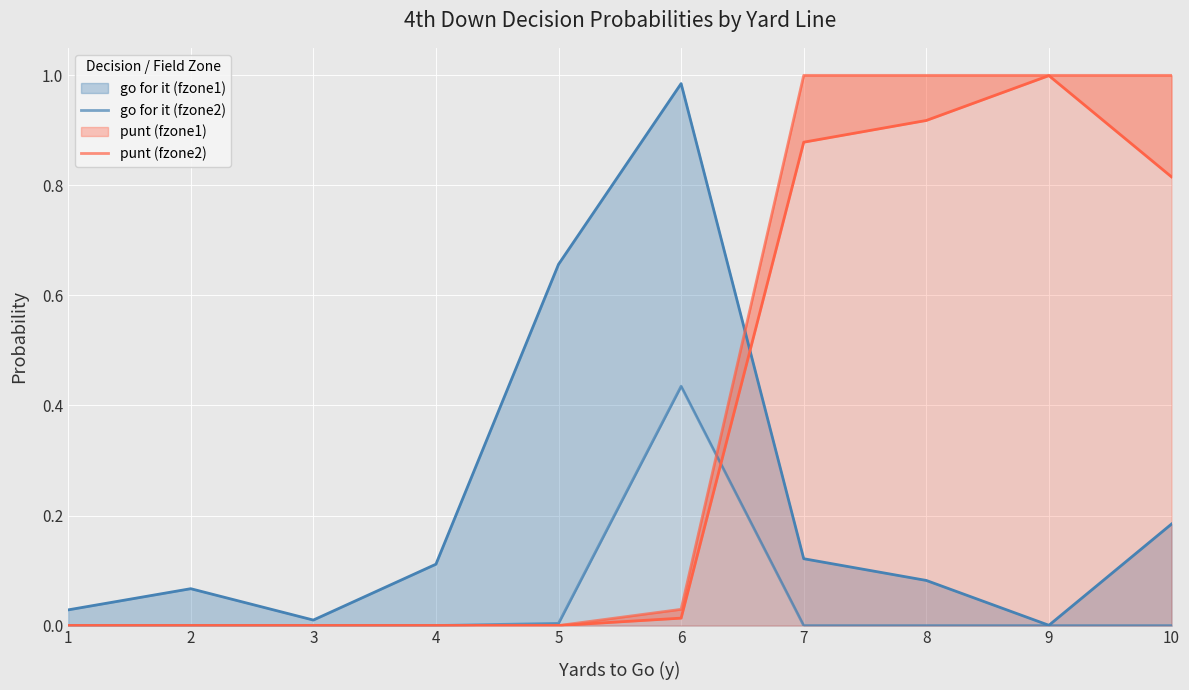

What is the sum of the punt (fzone2) values at 9 and 6?

1.0